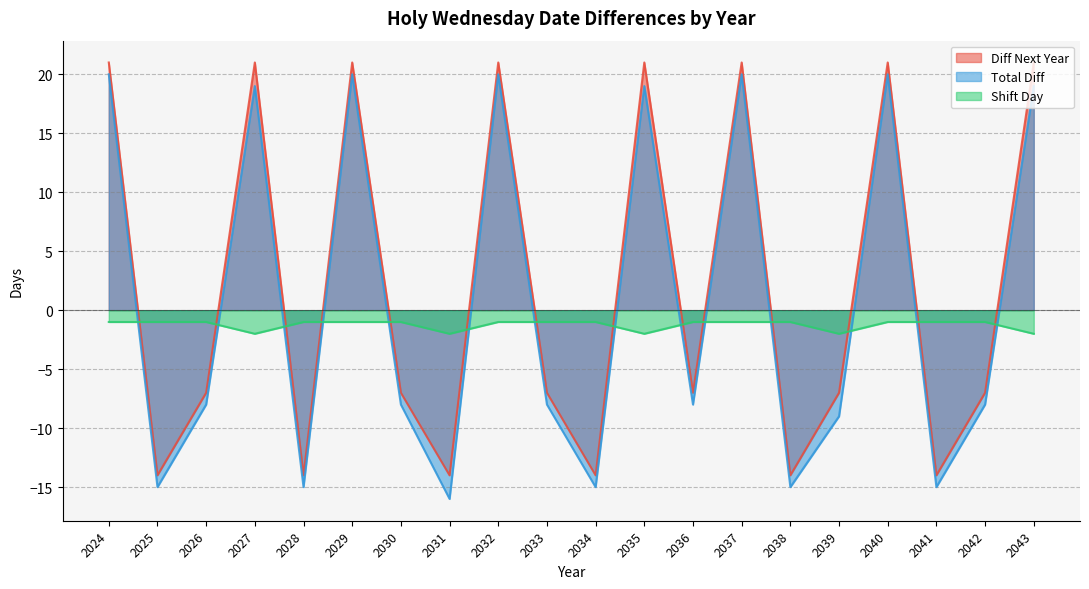

True or false: Diff Next Year and Total Diff cross at least once.

False